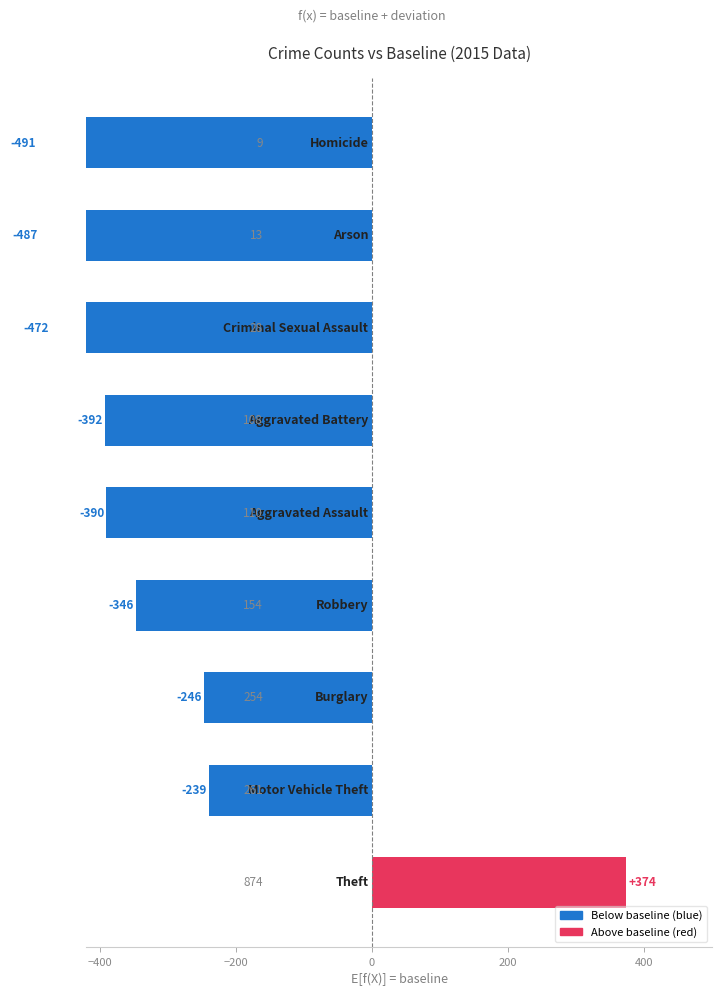

How many bars are there in total?

9